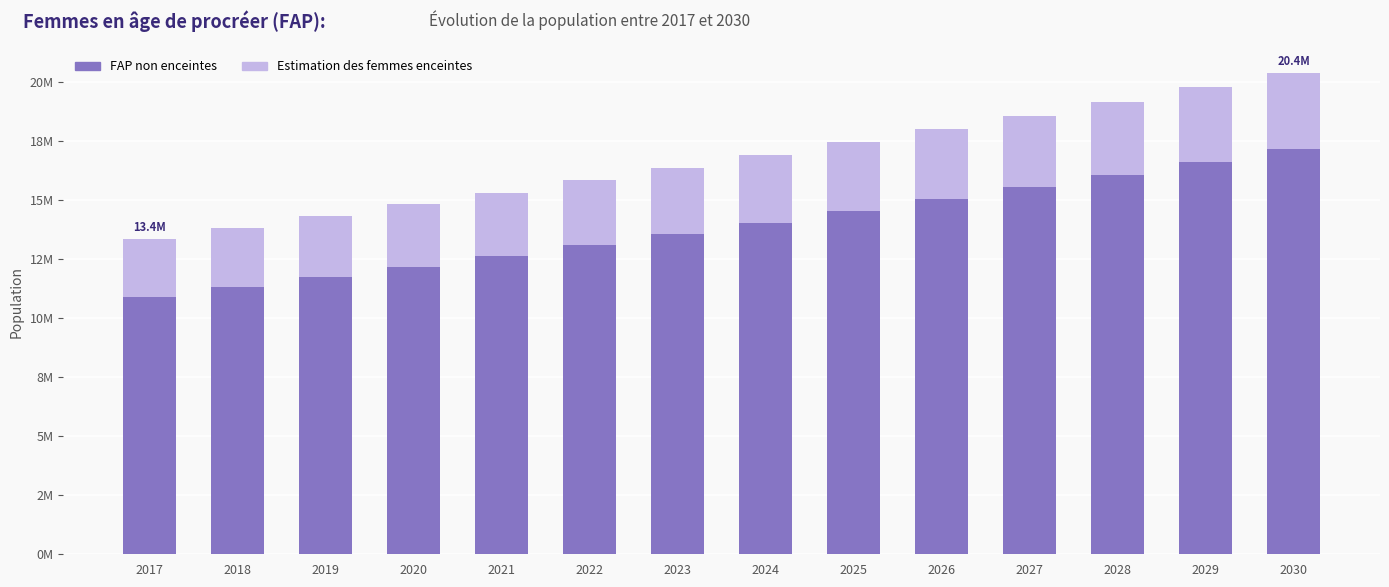

The FAP non enceintes series shows 14048879.1 at 2024. True or false?

True